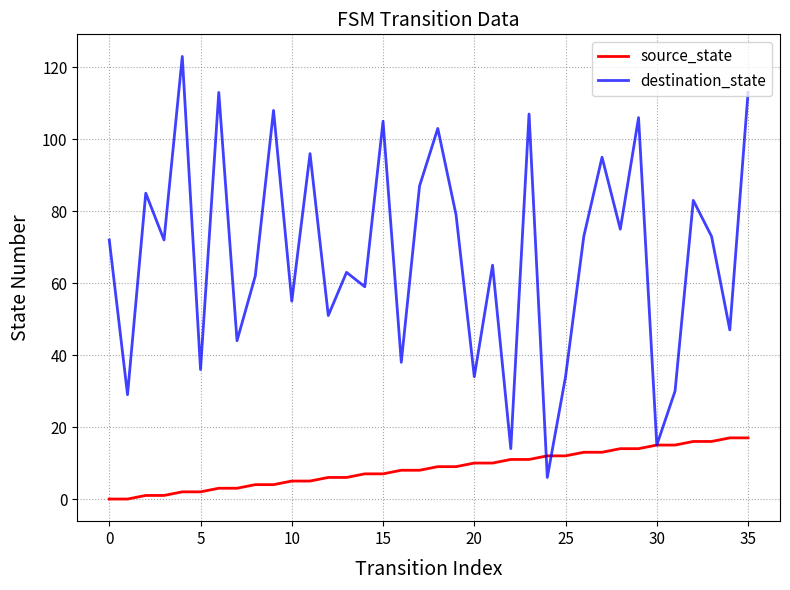

What is the maximum value shown in the chart?

123